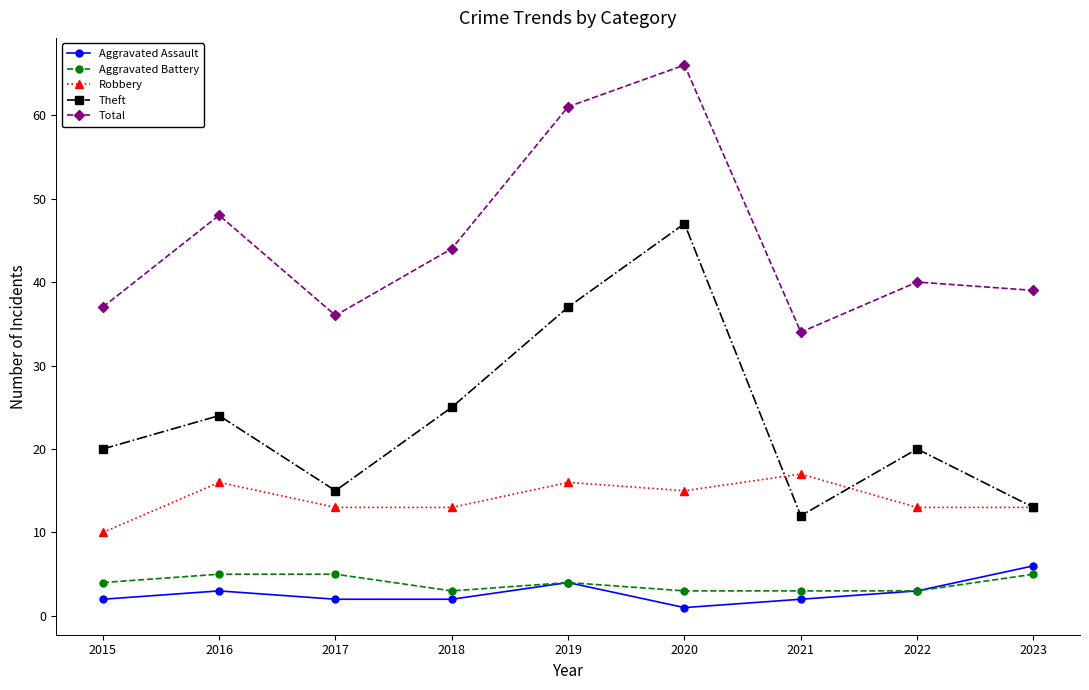

Count the number of data series in this chart.

5